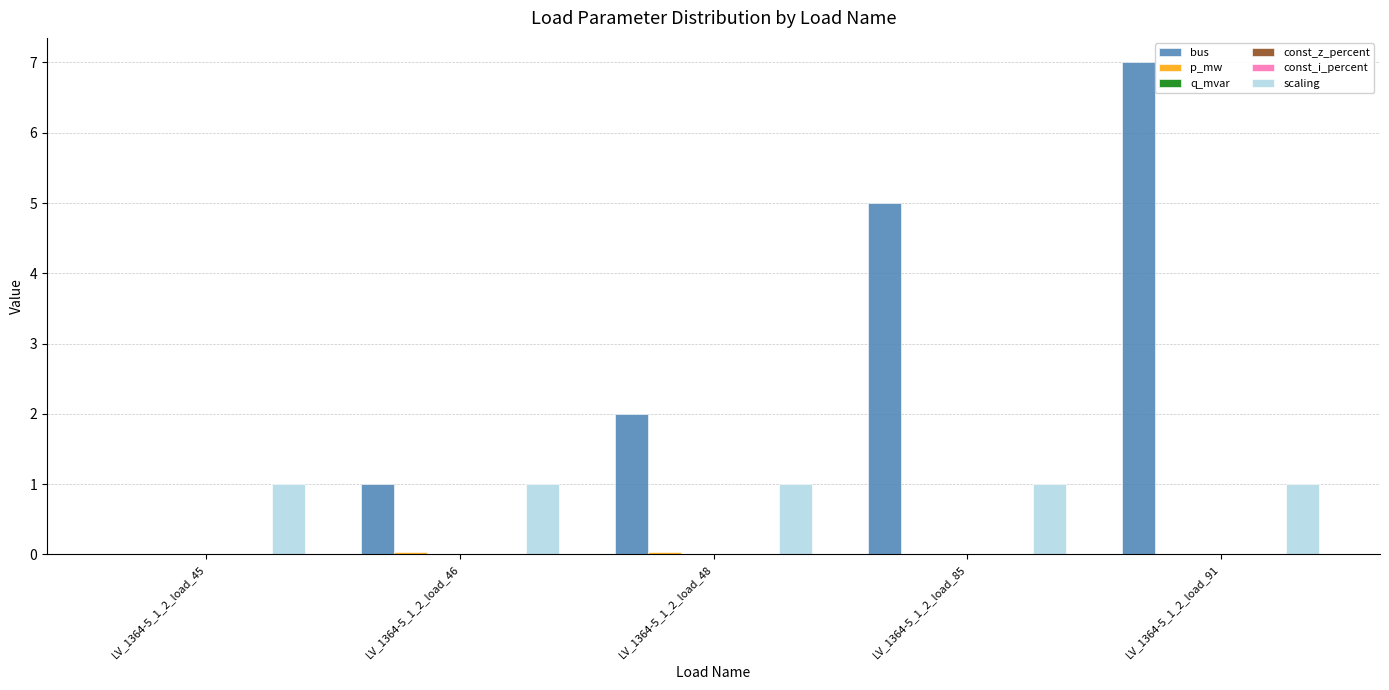

Between LV_1364-5_1_2_load_85 and LV_1364-5_1_2_load_91, which series saw the biggest shift?

bus